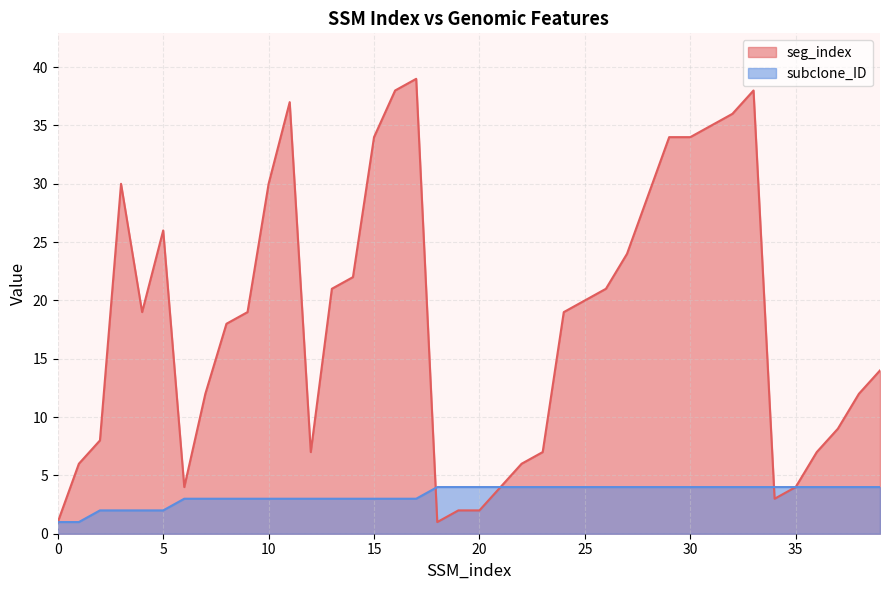

Which series changed the most between 14 and 32?

seg_index